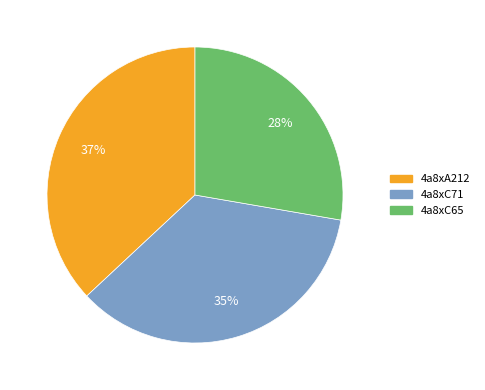

Which has a higher value, 4a8xA212 or 4a8xC65?

4a8xA212